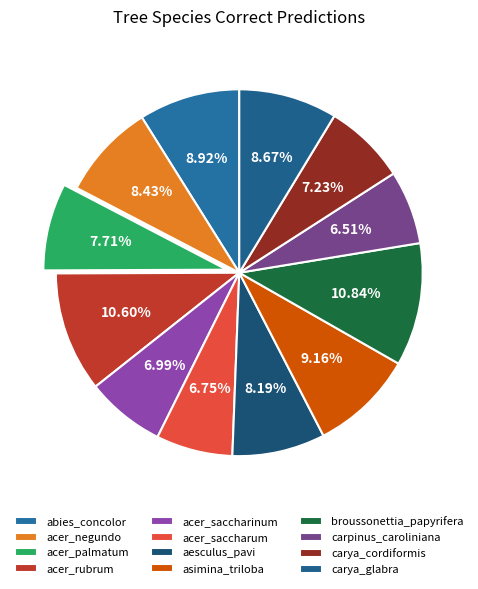

Count the number of slices in the pie.

12